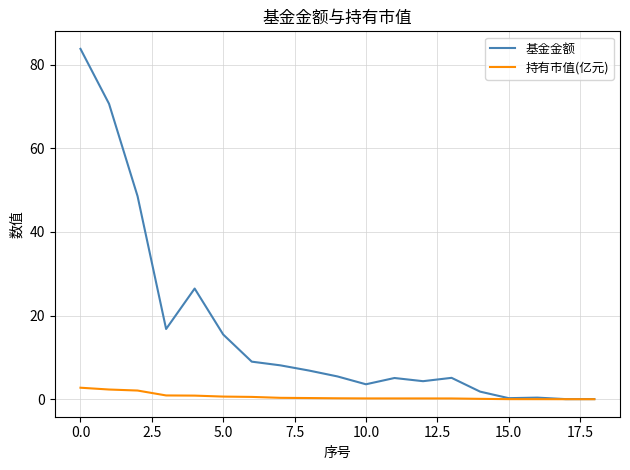

What is the difference between the maximum and minimum values in the 基金金额 series?

83.8